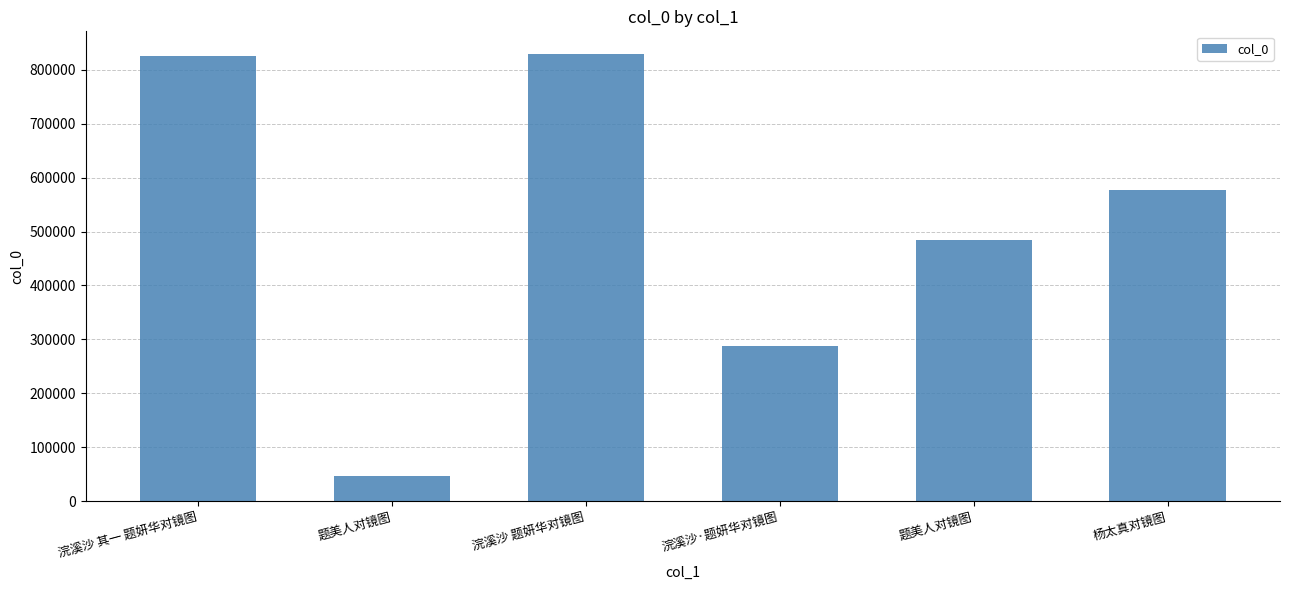

How many bars are there in total?

6